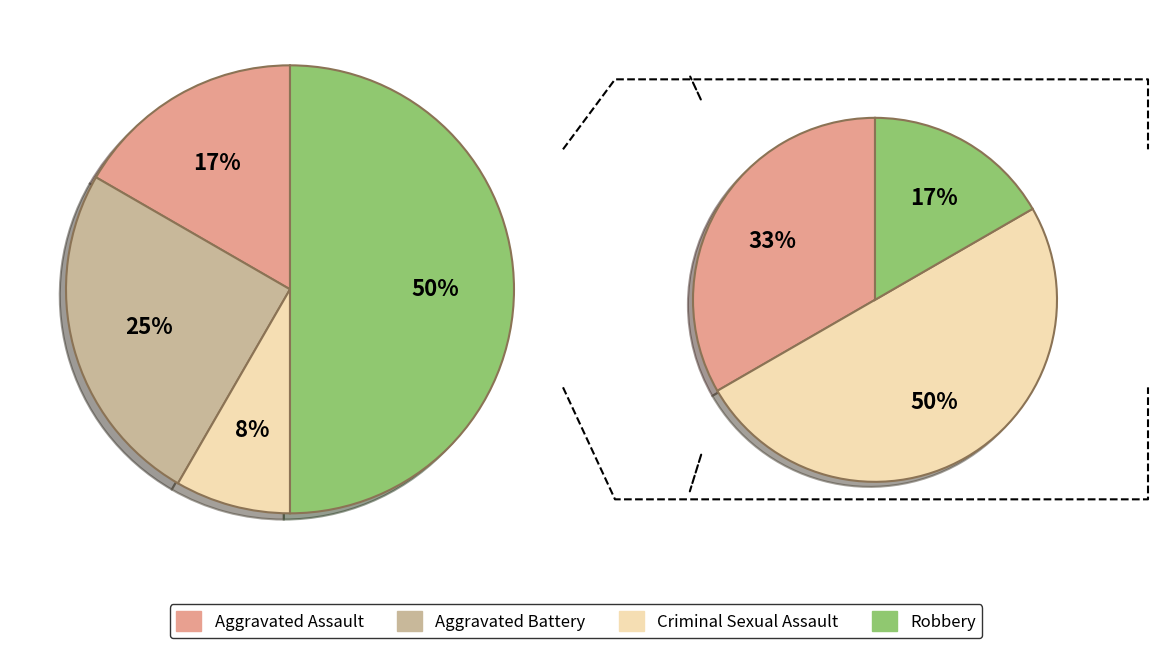

To the nearest percent, what percentage of the pie is Aggravated Battery?

25%